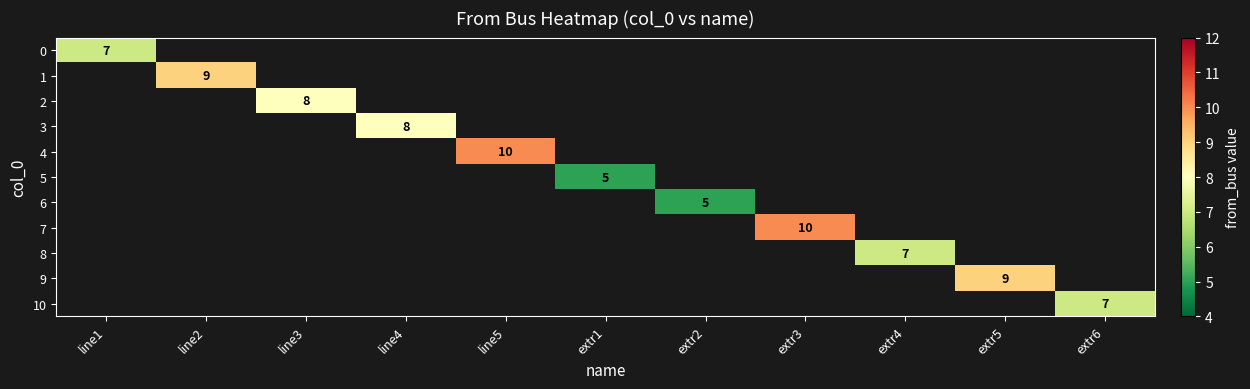

True or false: 7 has a value of 4 at extr3.

False